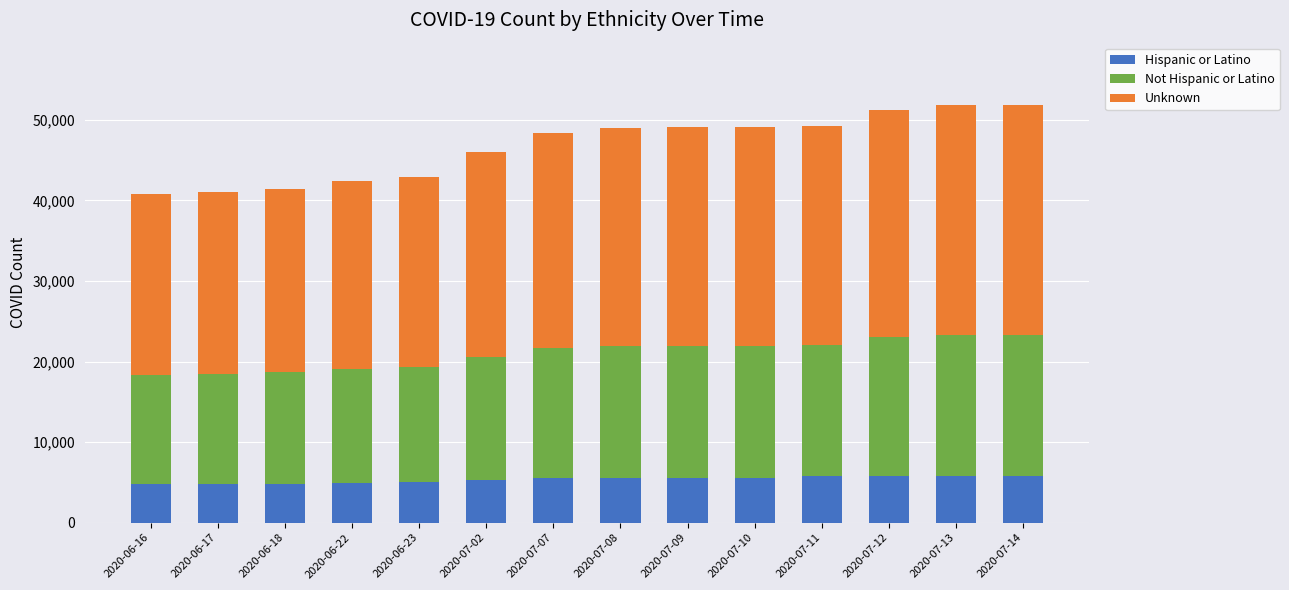

The value of Hispanic or Latino at 2020-07-13 is 5805. True or false?

True